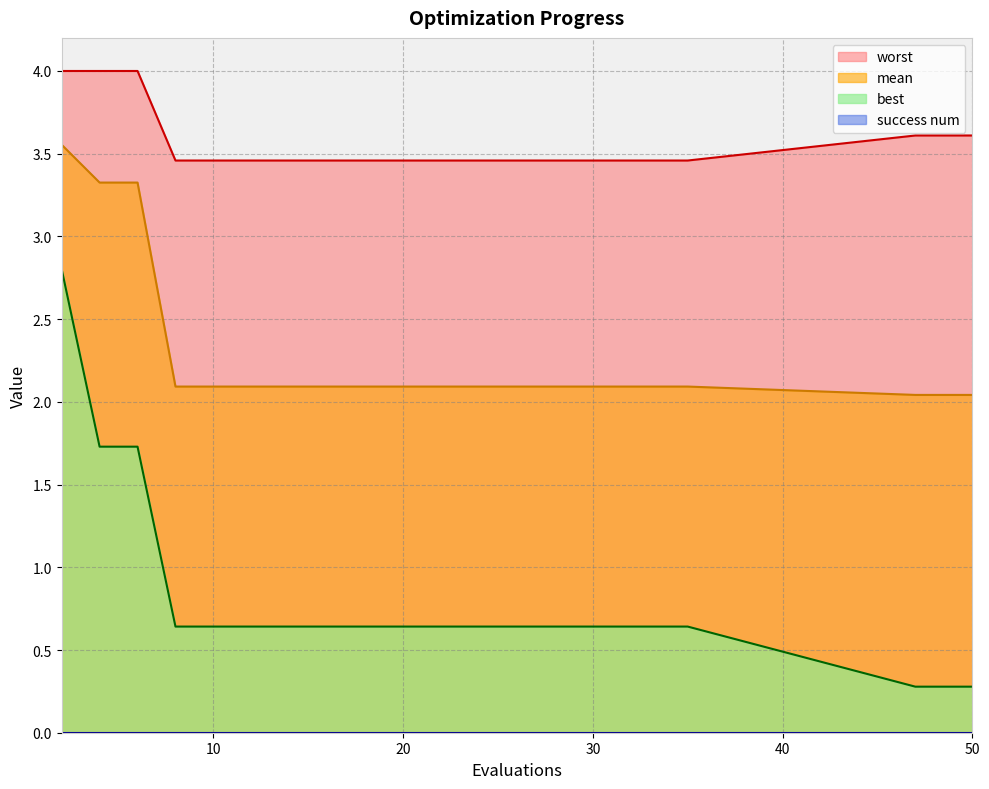

Which series has the largest range (max minus min)?

best